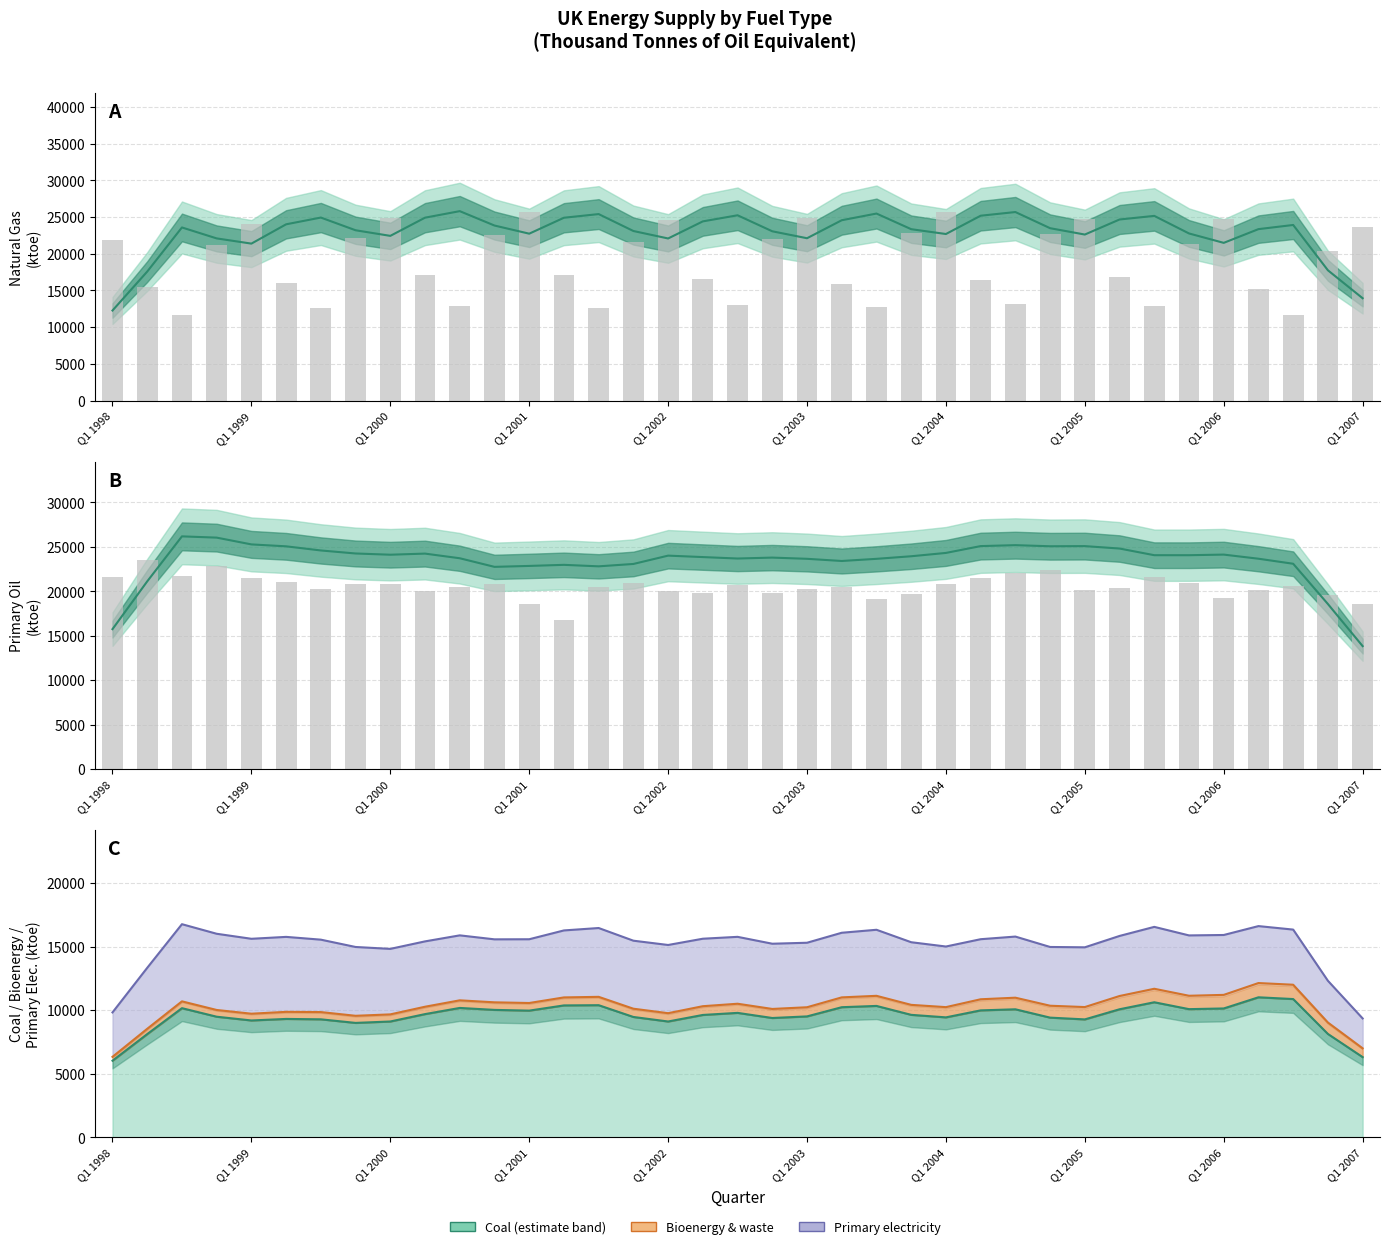

Reading right to left, extract all data points from this chart.

Natural gas (observed): 23659.6	20411.3	11712.2	15227.0	24697.3	21394.3	12930.6	16835.3	24805.1	22729.8	13189.6	16392.8	25640.8	22798.8	12757.4	15825.1	24910.1	22000.6	12988.6	16539.7	24552.5	21589.0	12682.0	17060.4	25756.0	22559.6	12906.9	17122.8	24897.2	22197.5	12646.3	15963.9	24043.3	21220.6	11676.6	15485.6	21929.7
Primary oil (observed): 18549.0	19597.9	20640.9	20135.1	19263.6	20956.0	21570.0	20348.0	20141.6	22448.2	22118.3	21500.2	20867.4	19696.5	19182.1	20525.4	20266.5	19840.4	20734.2	19762.6	20086.6	20956.5	20532.3	16749.3	18626.7	20799.4	20441.4	20084.3	20863.8	20852.7	20267.7	21030.3	21528.3	22842.4	21772.9	23510.1	21632.1